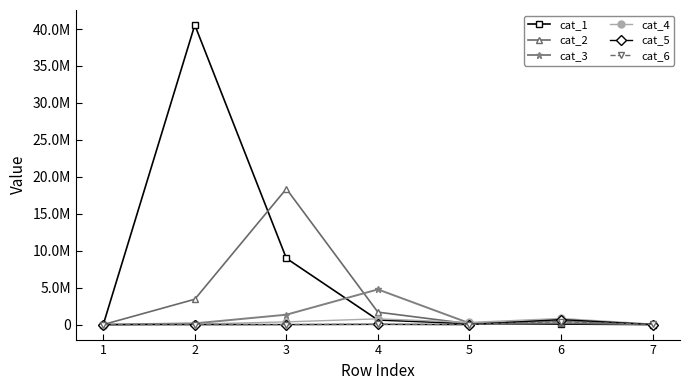

True or false: cat_4 and cat_6 cross at least once.

False